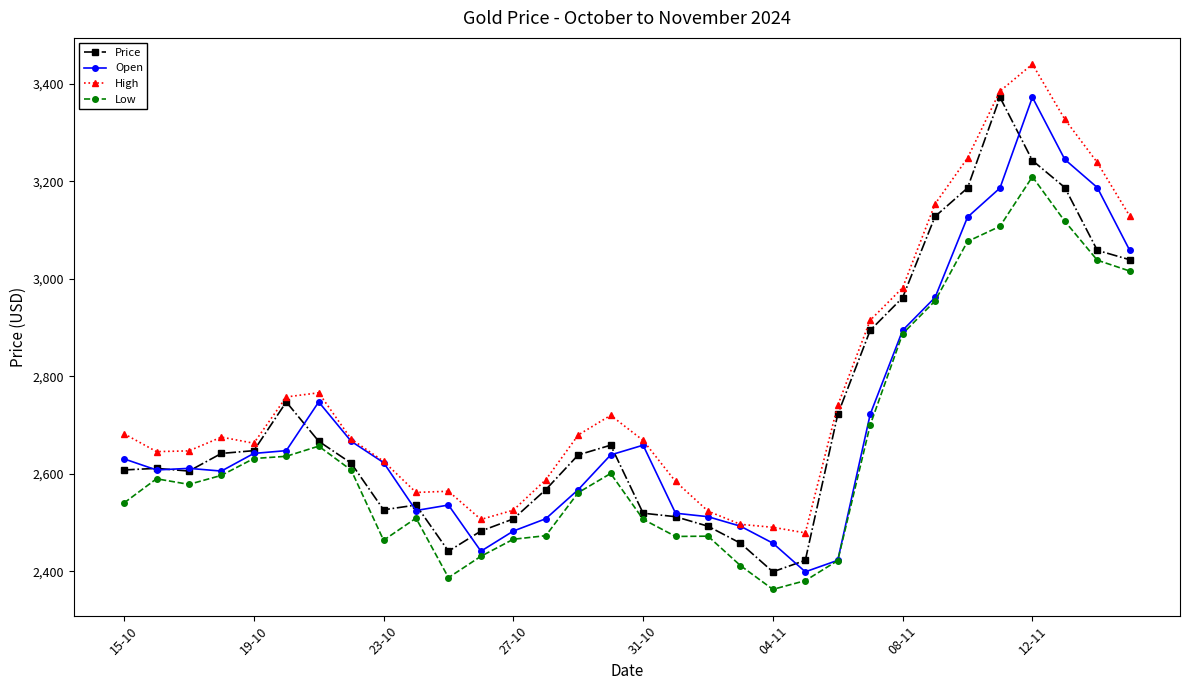

How many categories are shown in the chart?

32